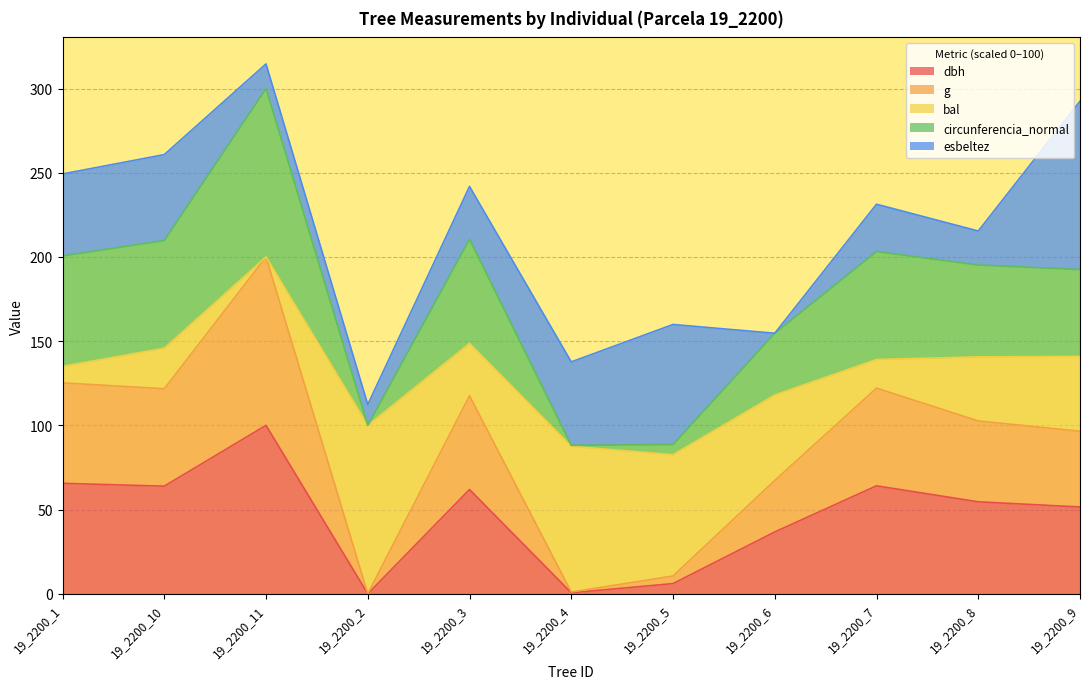

What is the maximum value for dbh?

100.0